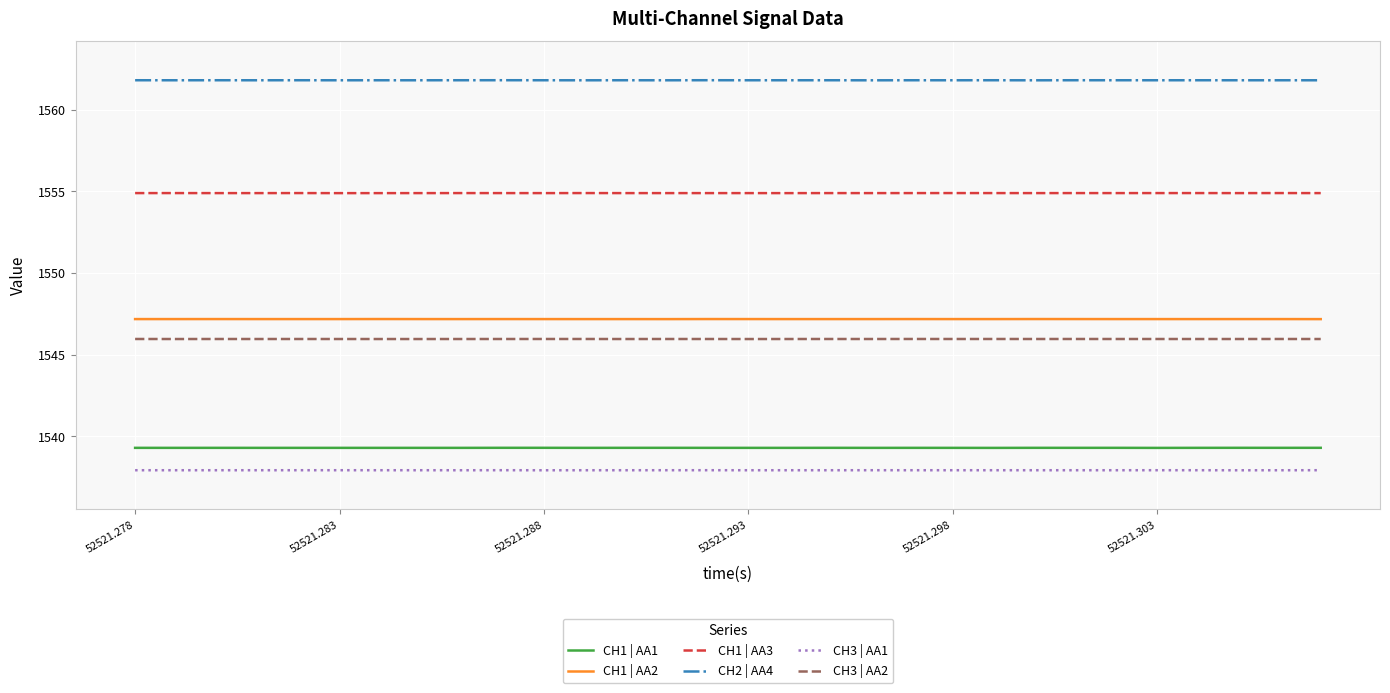

What are all the series names shown in the legend?

CH1 | AA1, CH1 | AA2, CH1 | AA3, CH2 | AA4, CH3 | AA1, CH3 | AA2